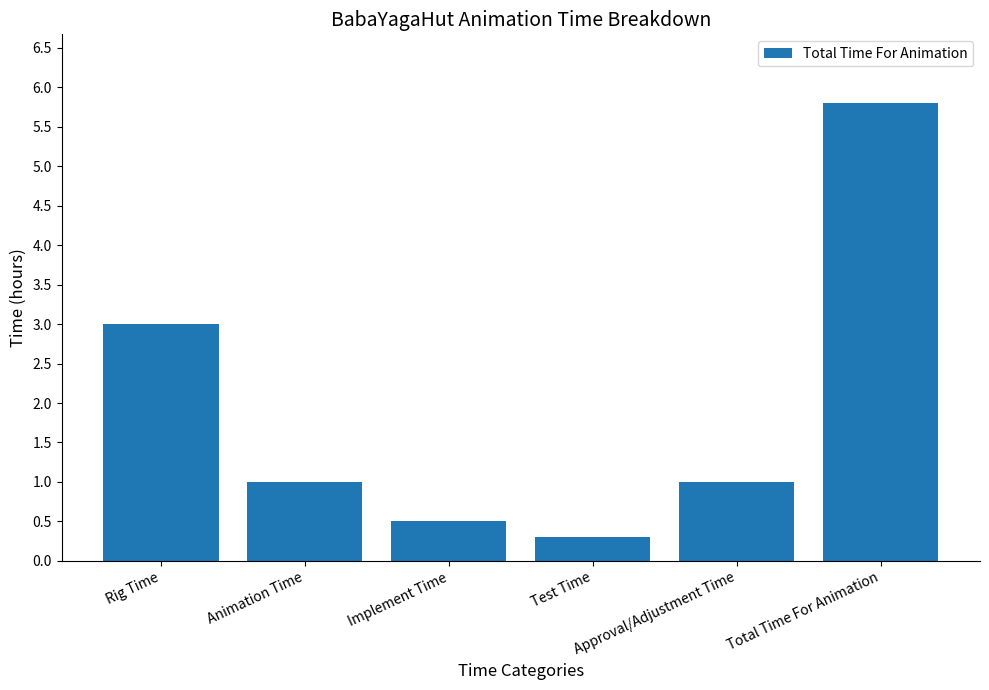

How many bars are there in total?

6